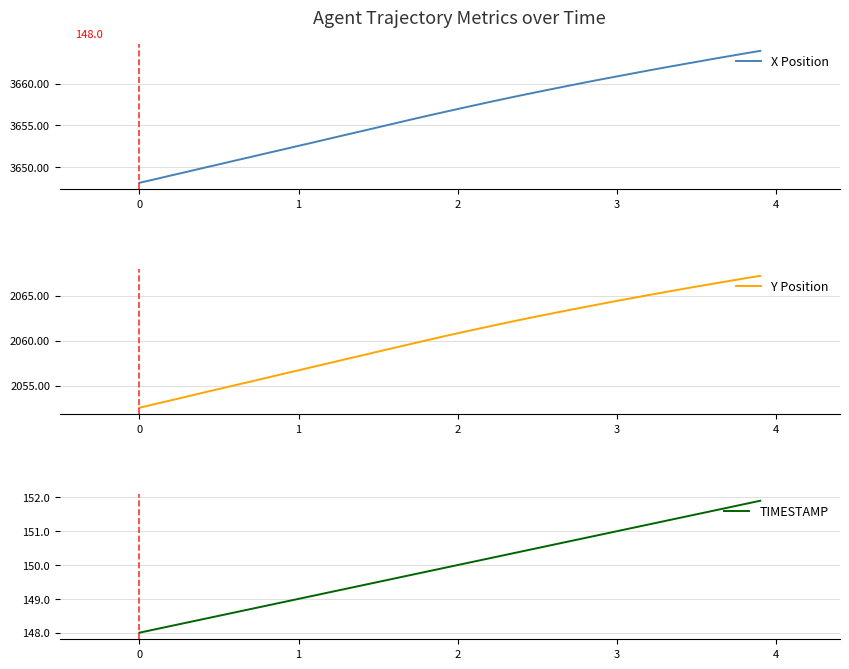

At how many categories does at least one series exceed 344?

40